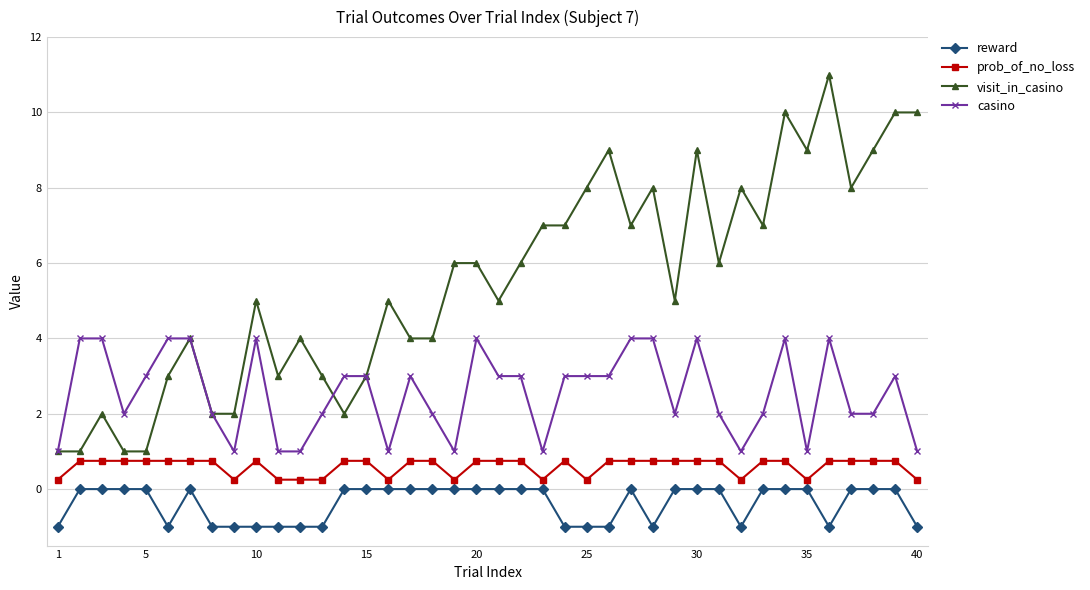

What is the value of the visit_in_casino point at the 13th from the left?

3.0